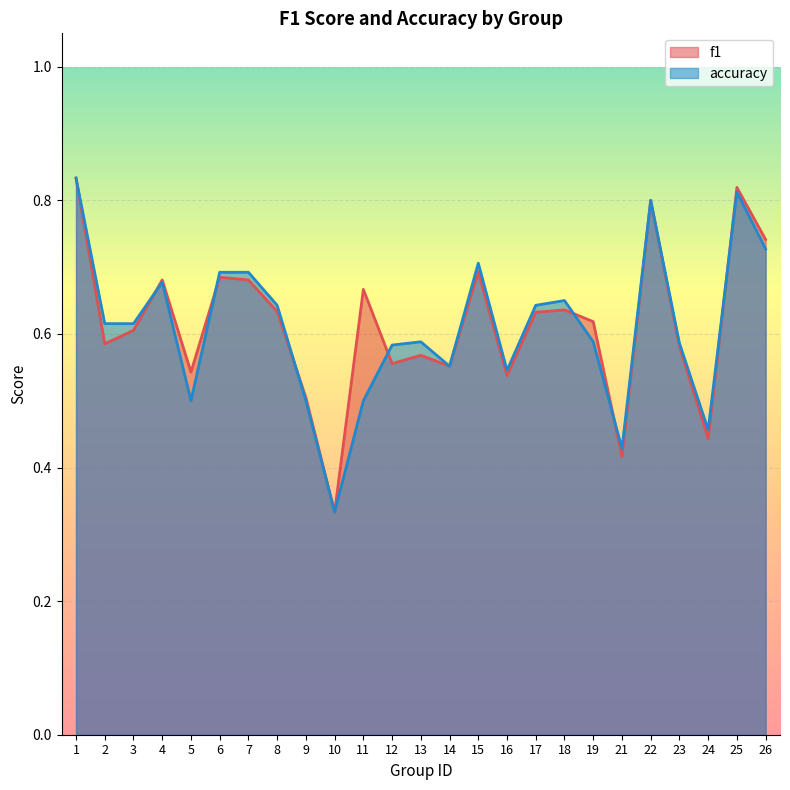

How many lines are shown in the chart?

2